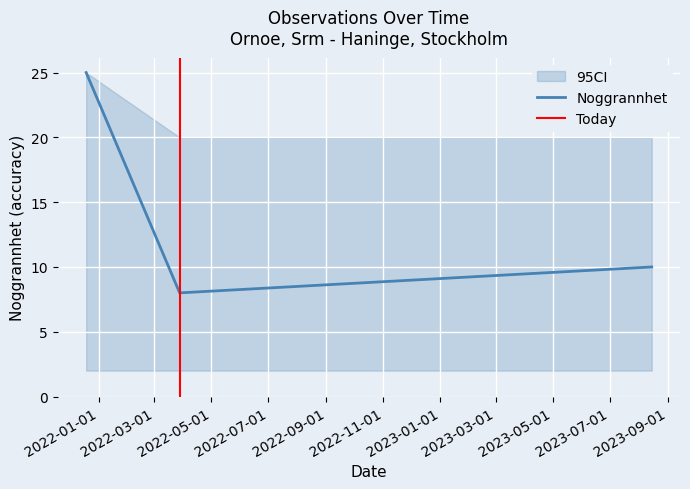

What is the label of the 3rd point from the right?

2021-12-18